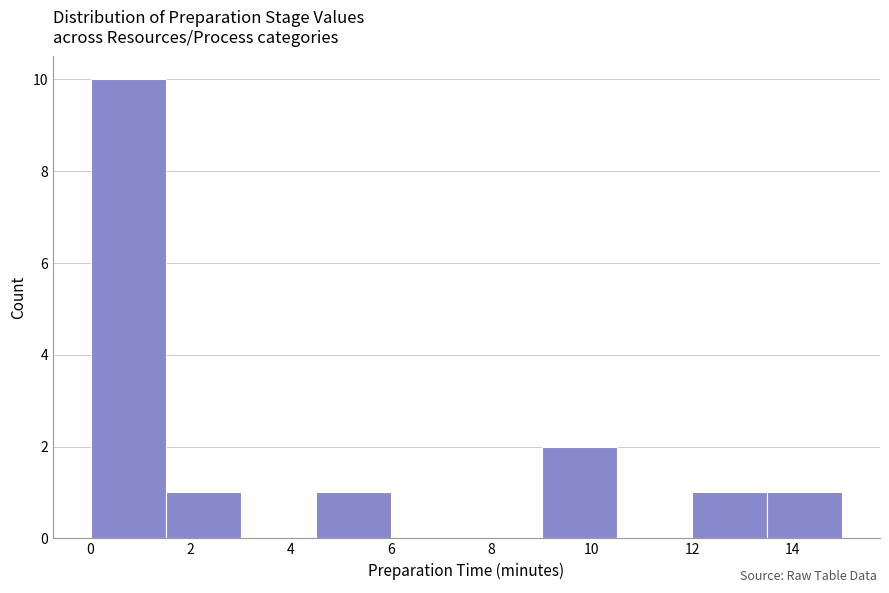

Which range on the x-axis has the tallest bar?

0.0 to 1.5